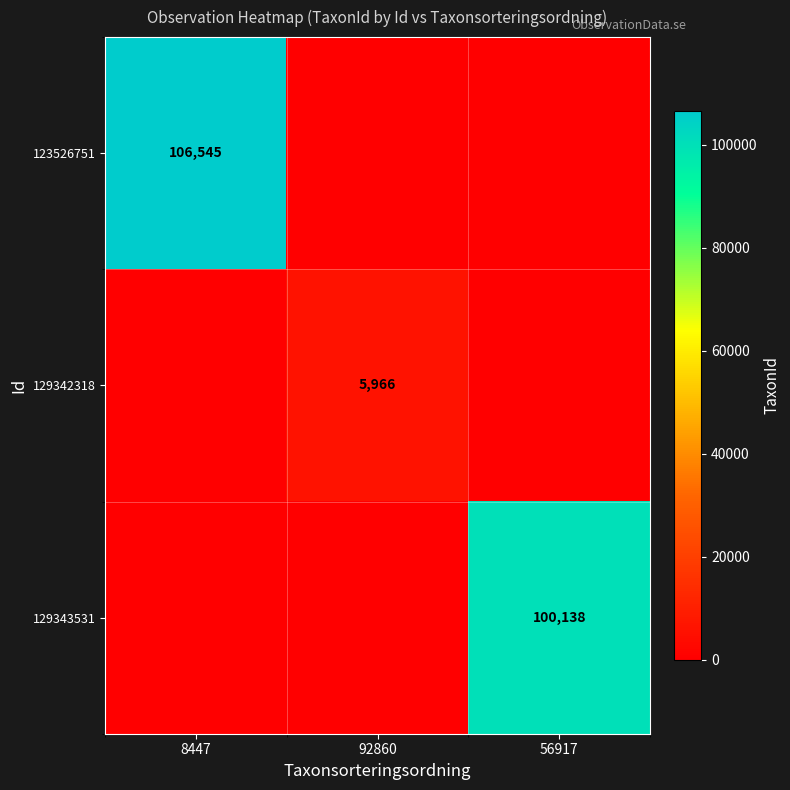

What is the spread (max minus min) of values at 56917?

100138